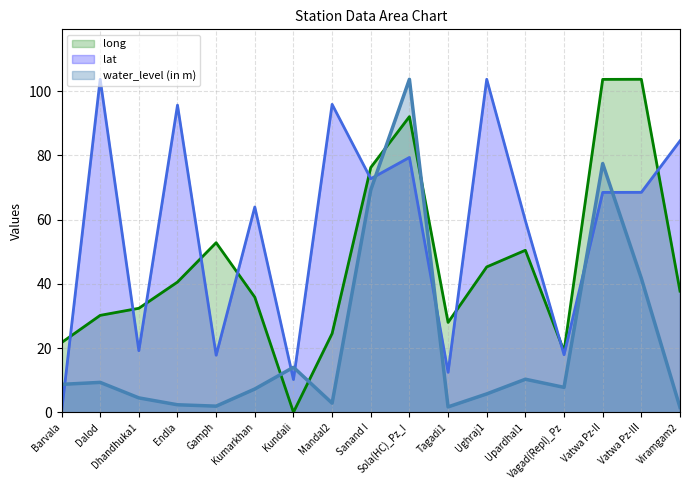

What is the highest value of the water_level (in m) series?

103.7